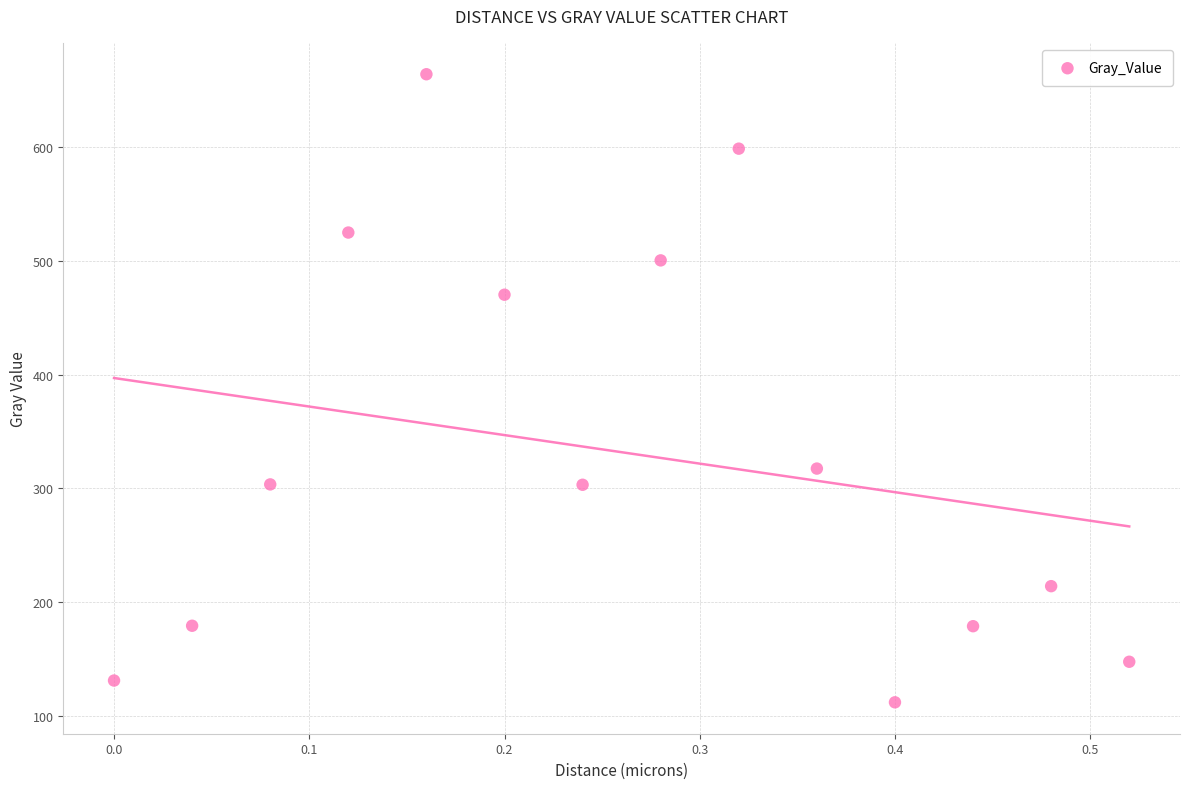

What Y value in the scatter plot is closest to 387?

317.4